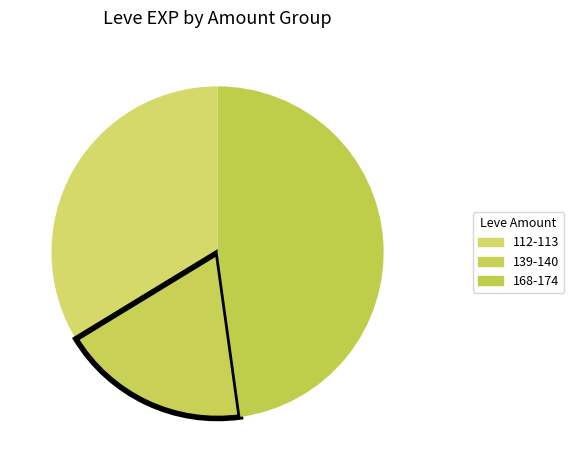

Is there a majority slice in this chart?

No